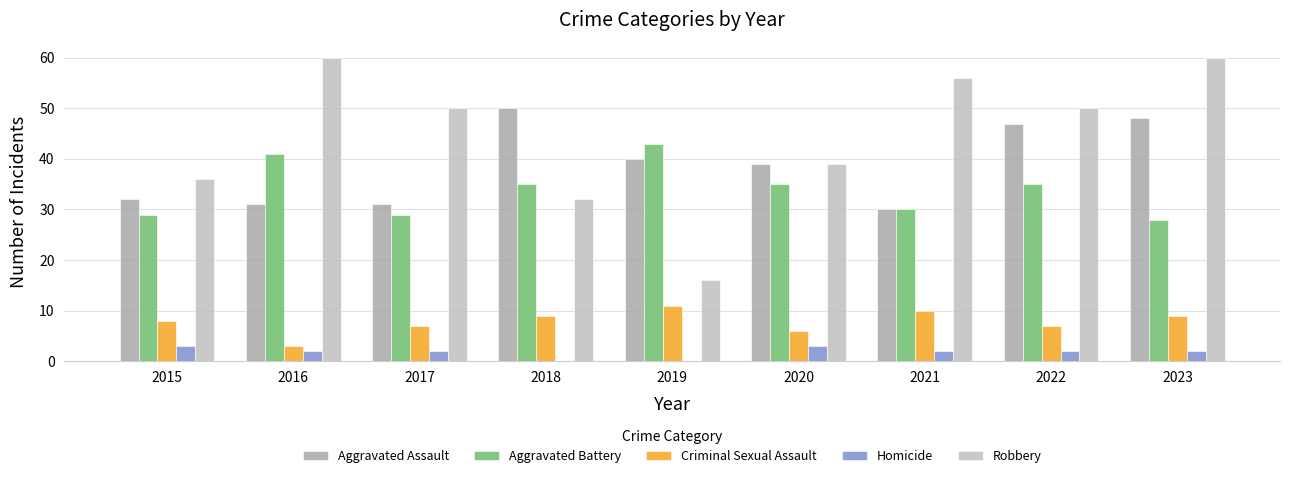

How many groups of bars are there?

9